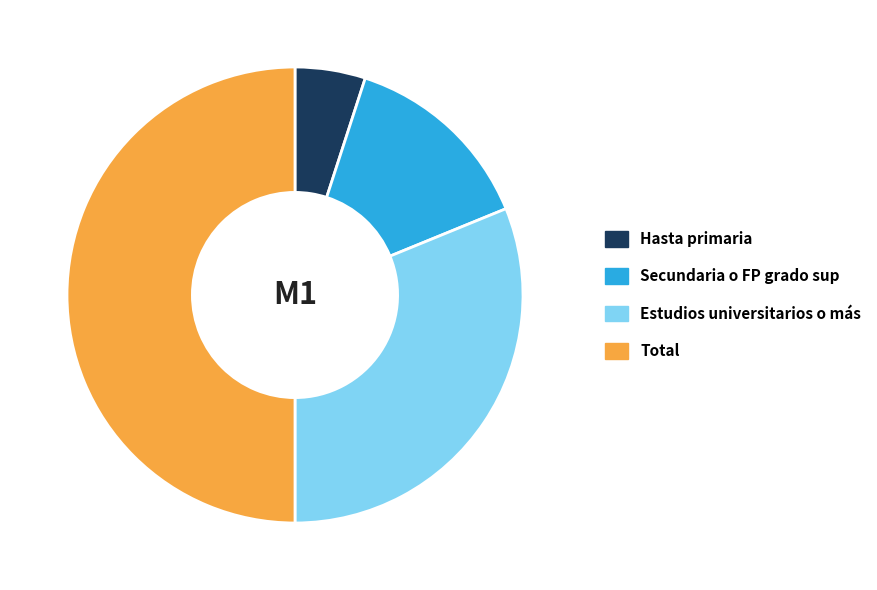

Which category has the biggest portion of the pie?

Total